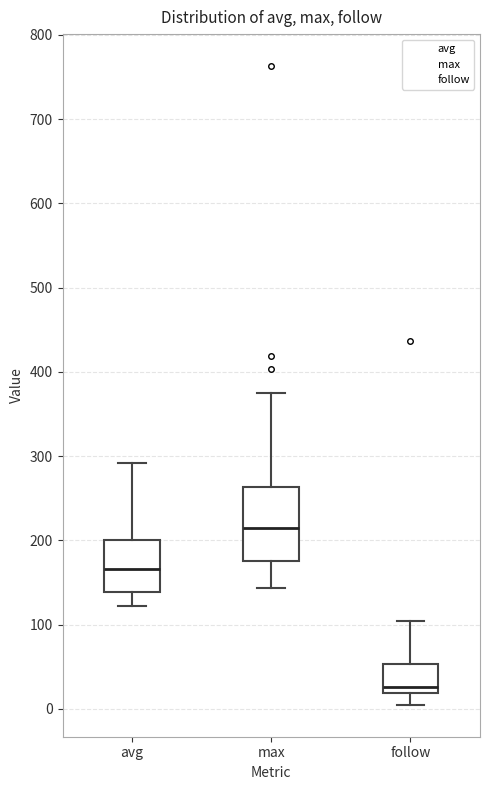

Which box is the tallest, from its lower edge to its upper edge?

max